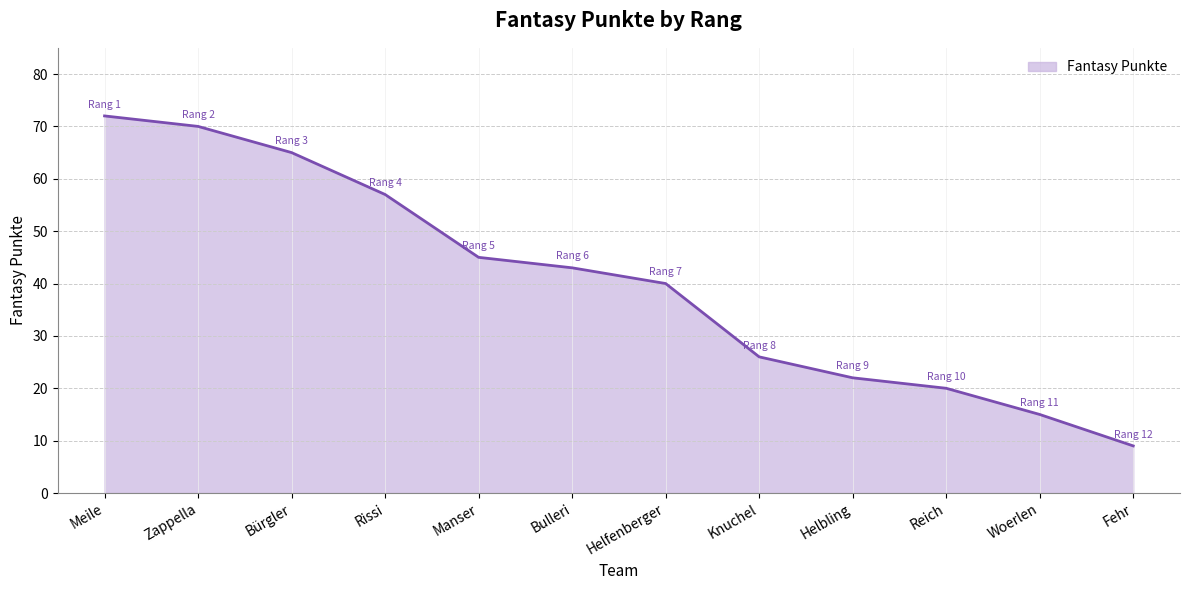

Reading left to right, transcribe all the data shown in this chart.

Meile=72	Zappella=70	Bürgler=65	Rissi=57	Manser=45	Bulleri=43	Helfenberger=40	Knuchel=26	Helbling=22	Reich=20	Woerlen=15	Fehr=9